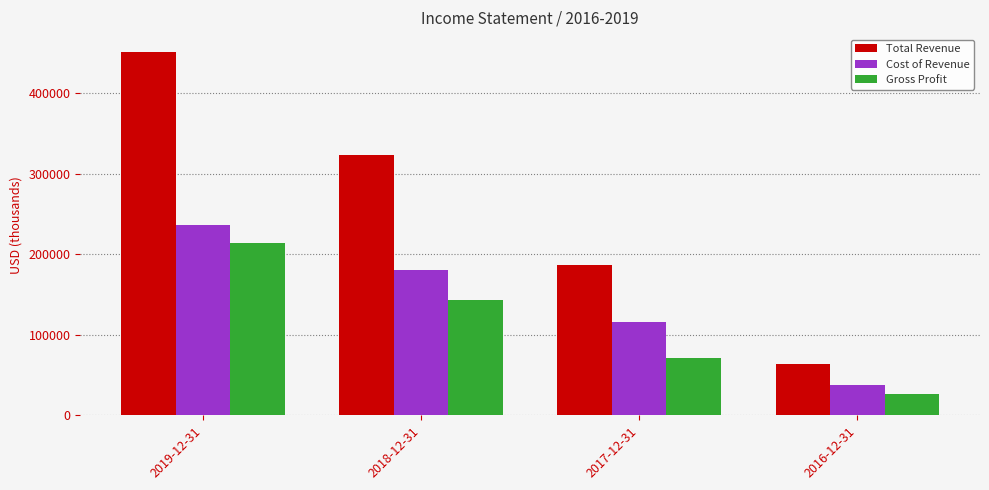

The value of Gross Profit at 2017-12-31 is 113077. True or false?

False